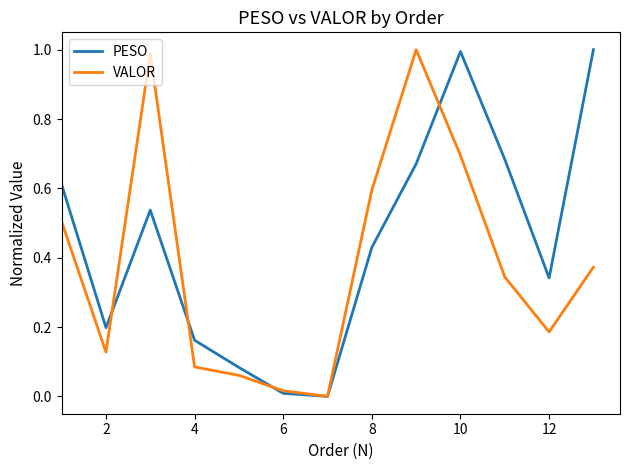

Which series has the largest total across all categories?

PESO